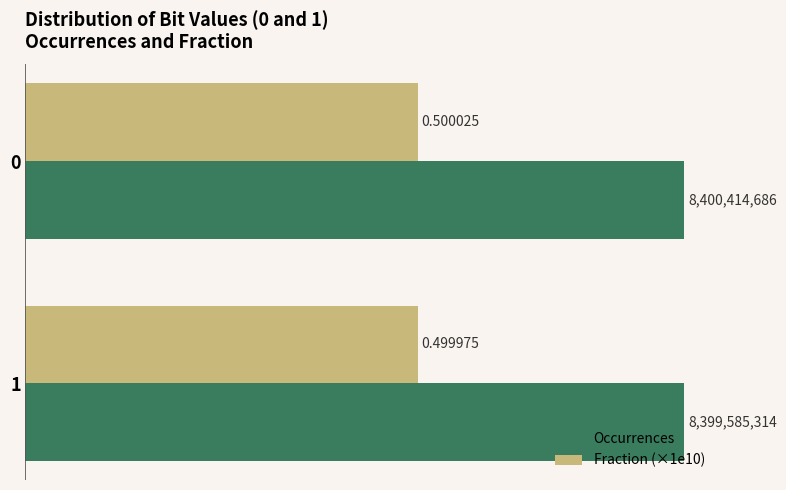

Which series changed the most between 0 and 1?

Occurrences